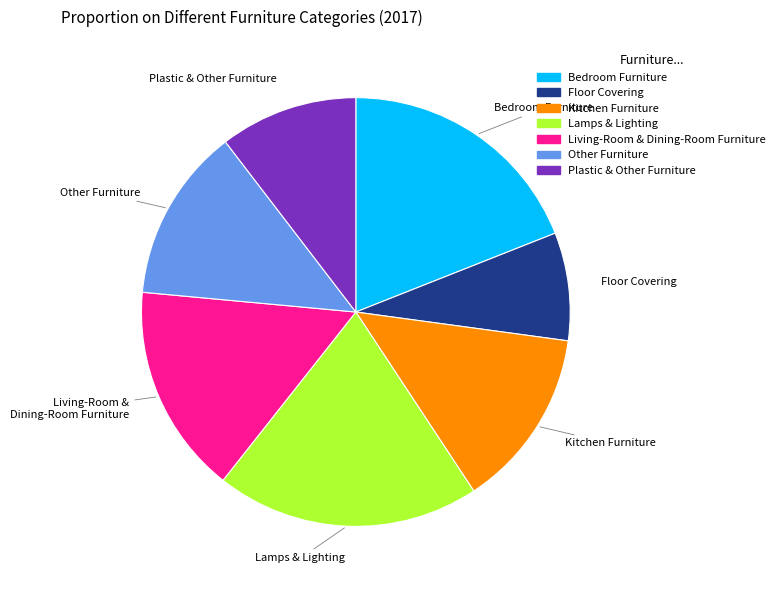

The Plastic & Other Furniture slice represents 10% of the pie. True or false?

True